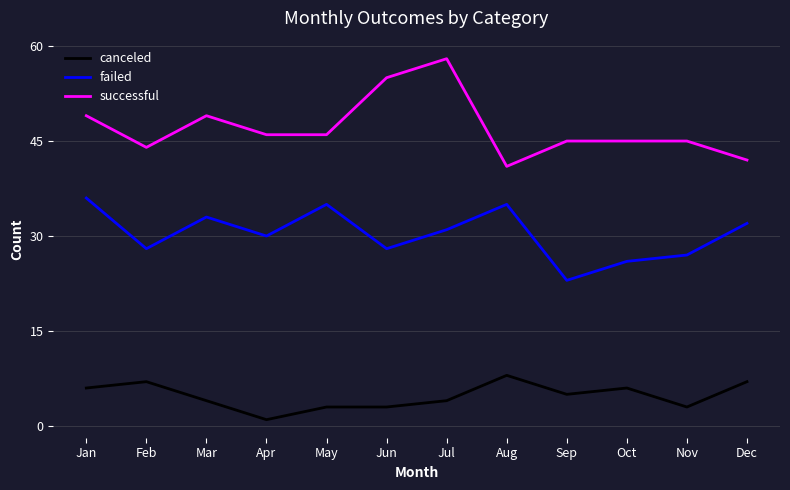

Rank the series by their maximum value, from highest to lowest.

successful, failed, canceled